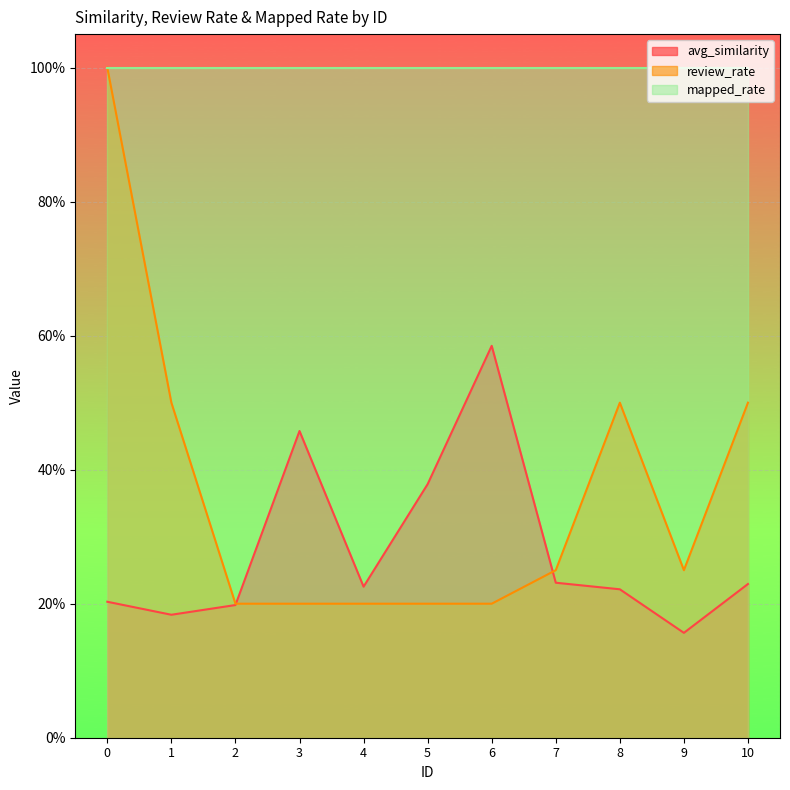

What are all the series names shown in the legend?

avg_similarity, review_rate, mapped_rate